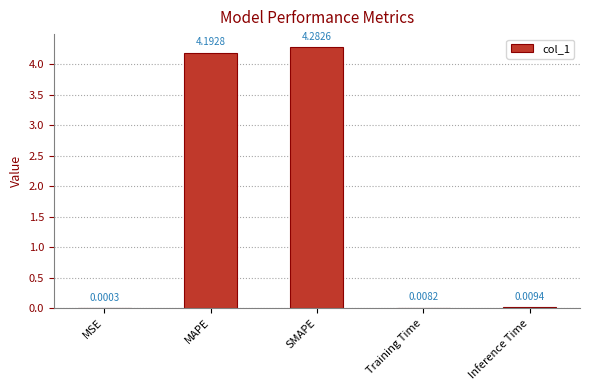

Which has a higher value, MAPE or Inference Time?

MAPE